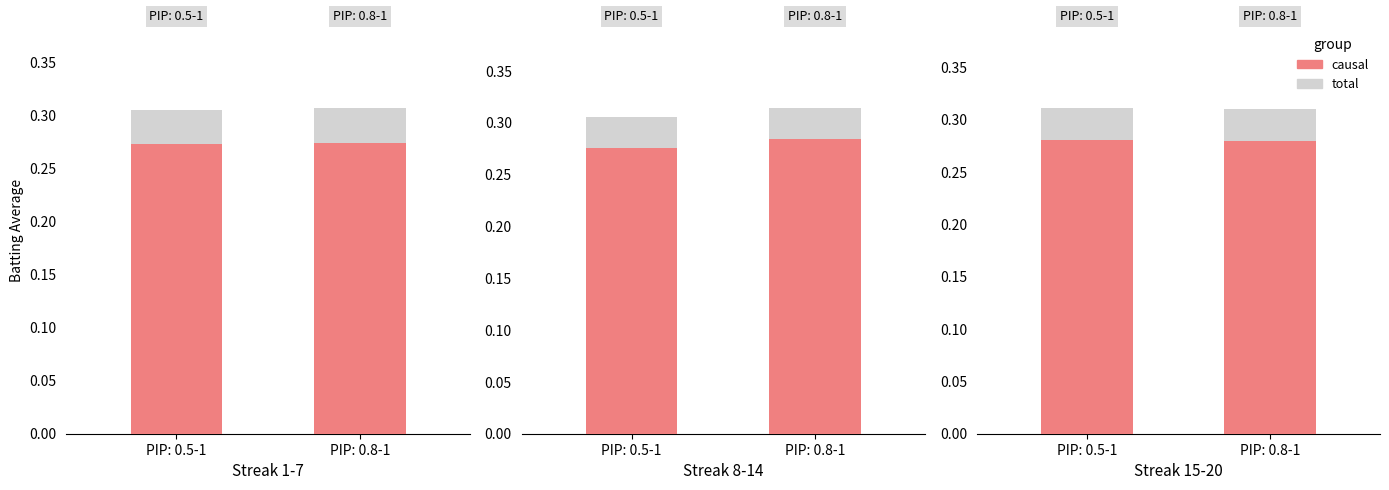

Rank the categories by causal value from lowest to highest.

PIP: 0.8-1, PIP: 0.5-1